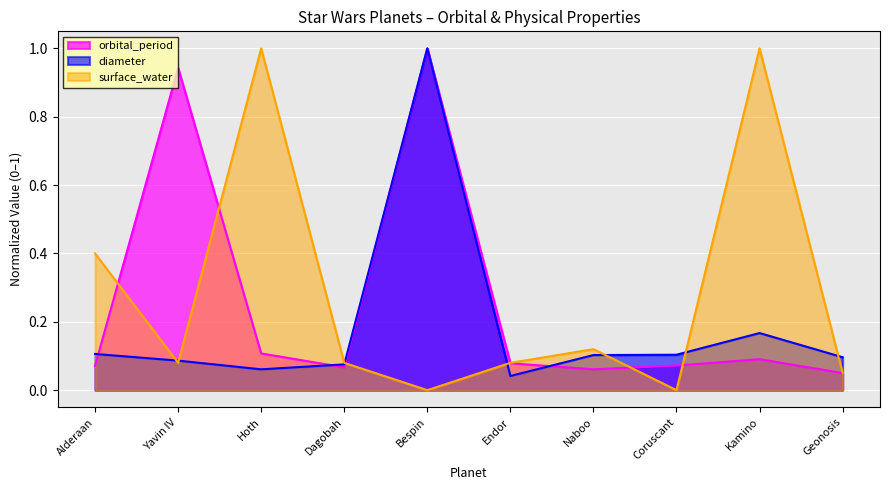

What are all the series names shown in the legend?

orbital_period, diameter, surface_water